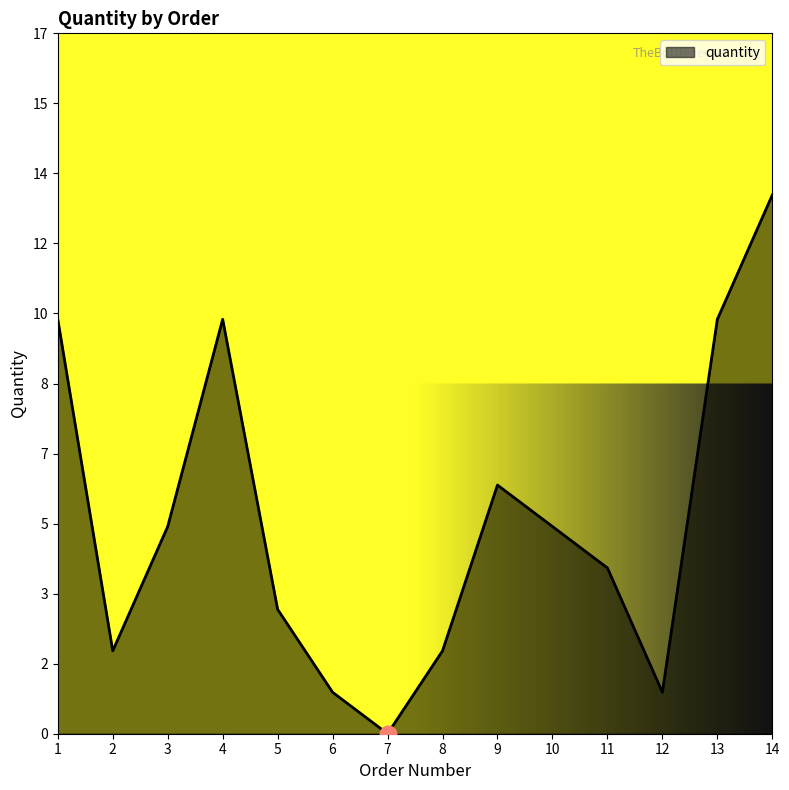

Approximately how many times larger is the value at 2 compared to 13?

0.2